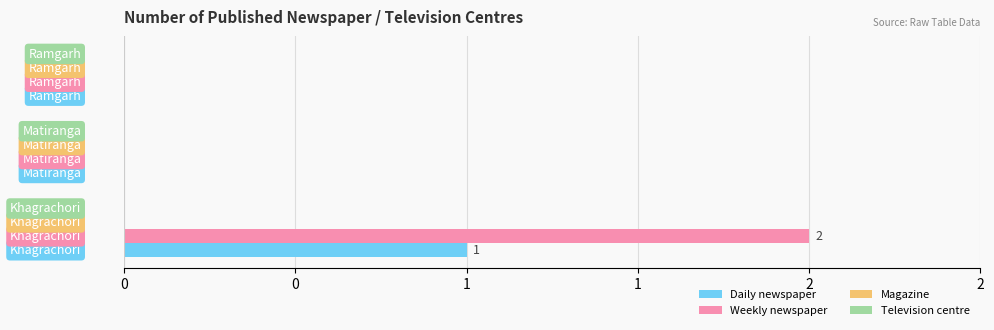

How many data points does each series have?

3